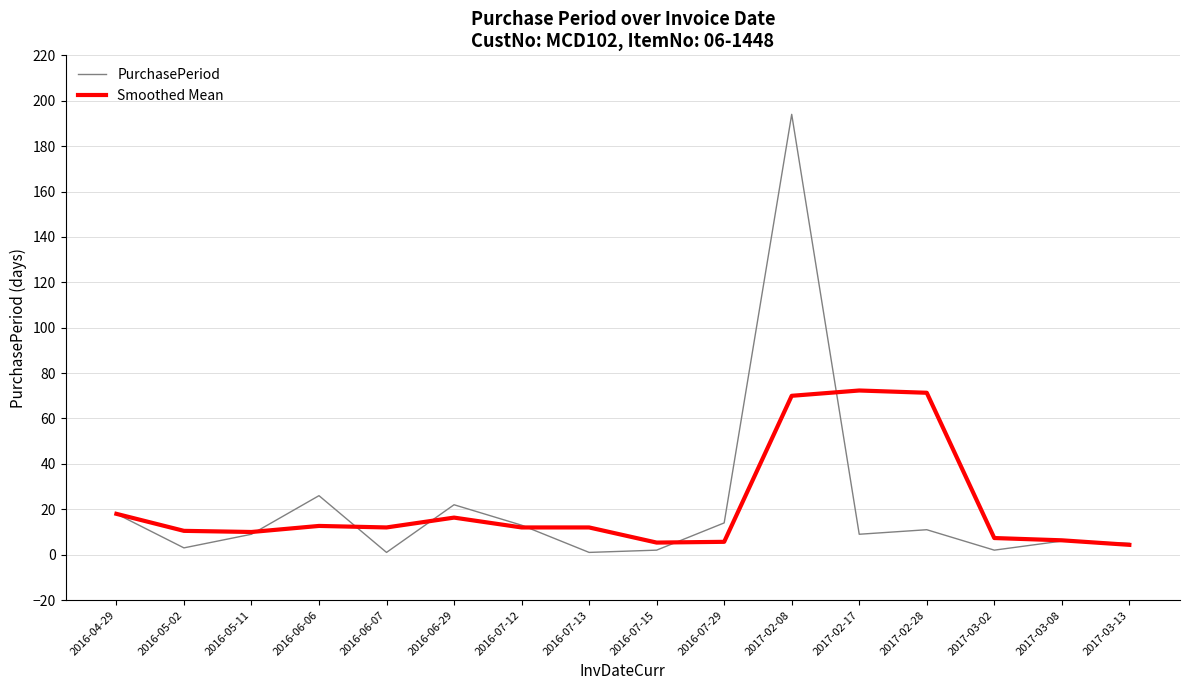

What are all the series names shown in the legend?

PurchasePeriod, Smoothed Mean